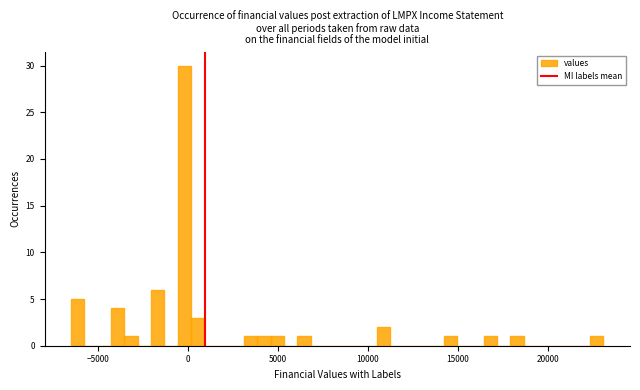

Read against the x-axis, roughly where is the centre of the tallest bar?

0